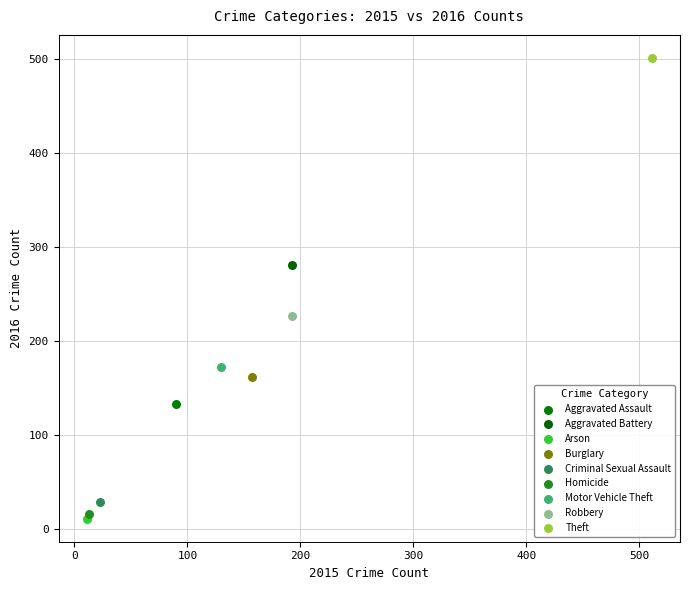

Which series reaches the maximum Y coordinate?

Theft